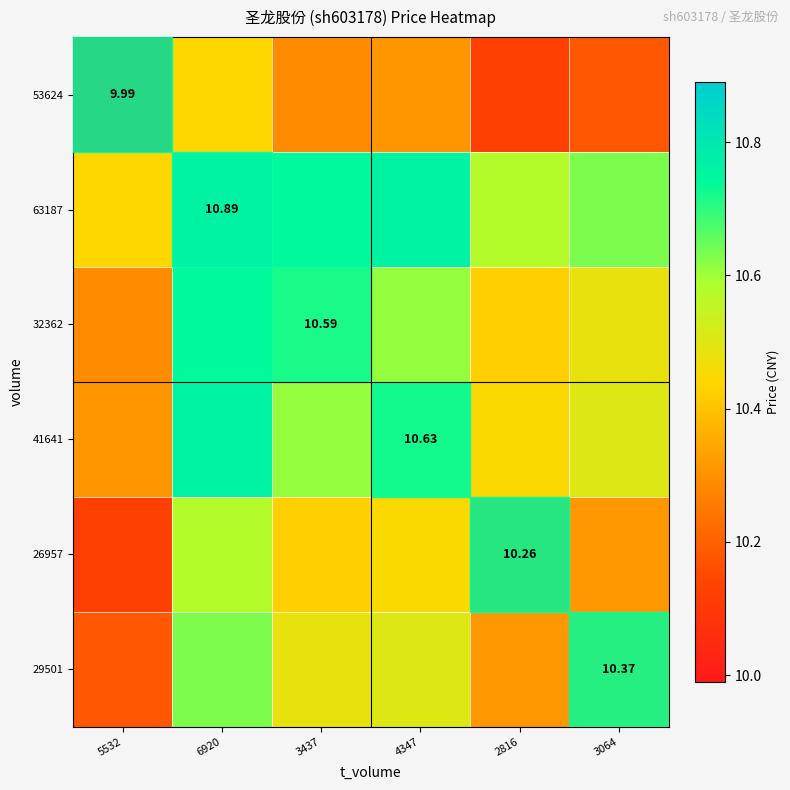

Which category has the lowest value across all series?

5532